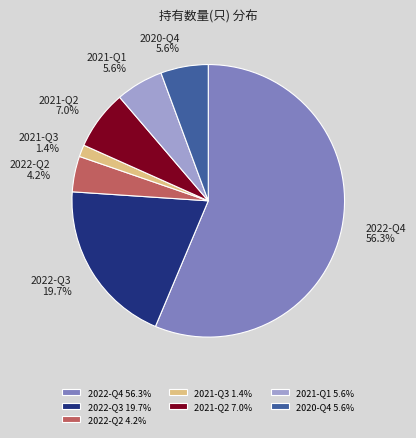

What percentage is NOT represented by 2021-Q3?

98.6%